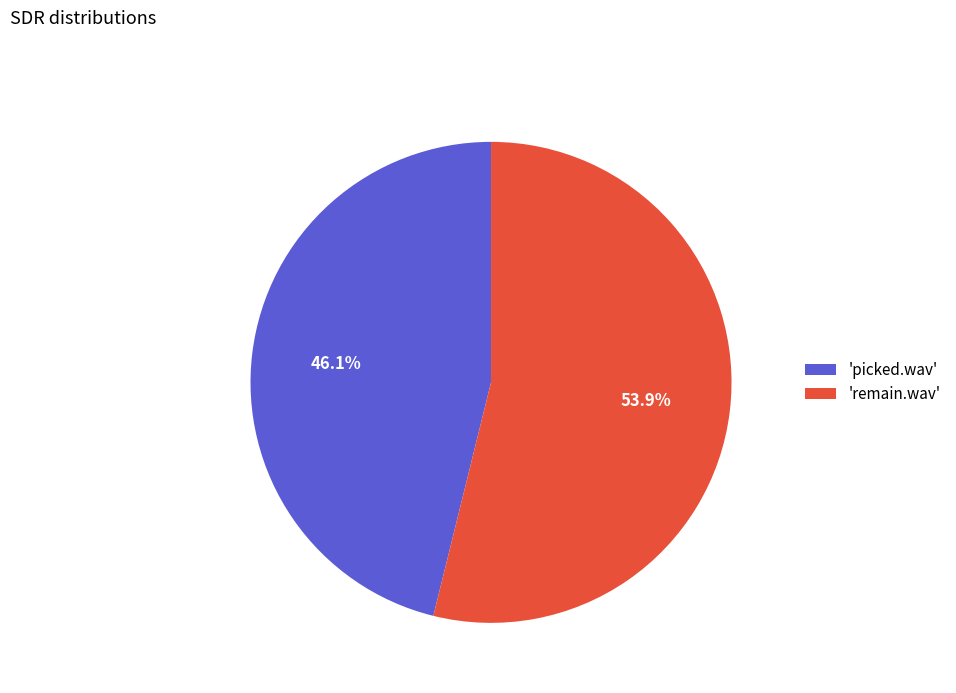

Approximately how many times larger is the value at 'picked.wav' compared to 'remain.wav'?

0.9